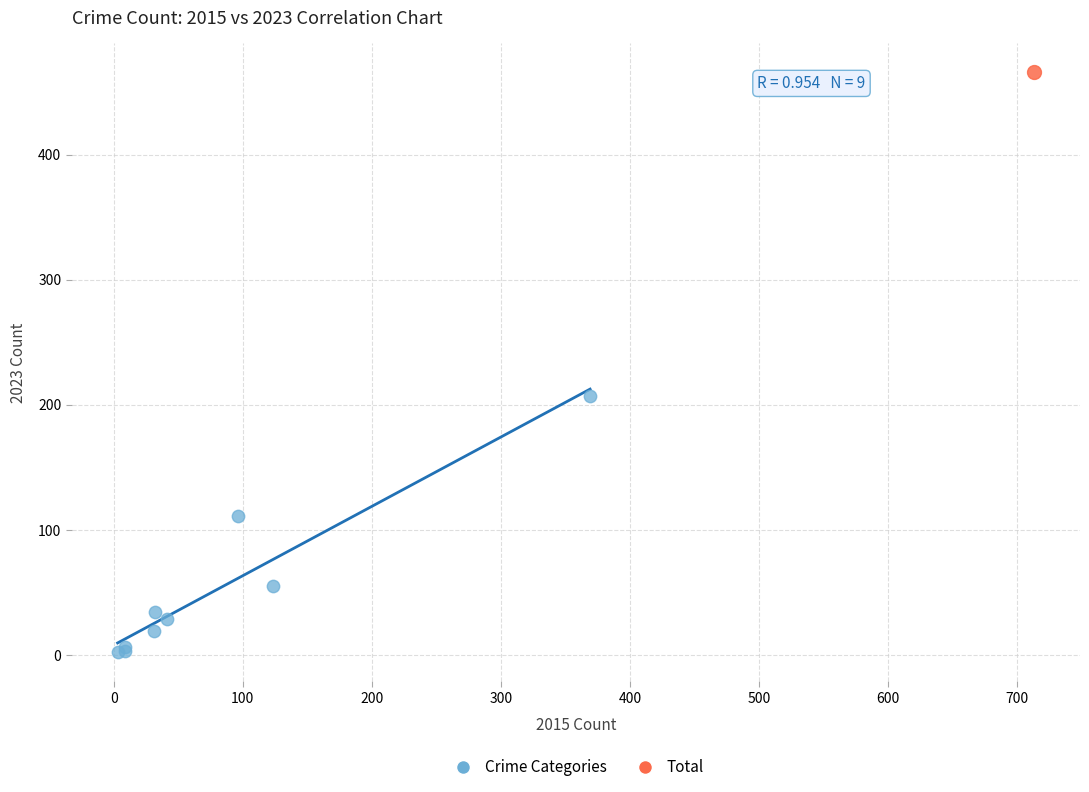

What are all the series names shown in the legend?

Crime Categories, Total